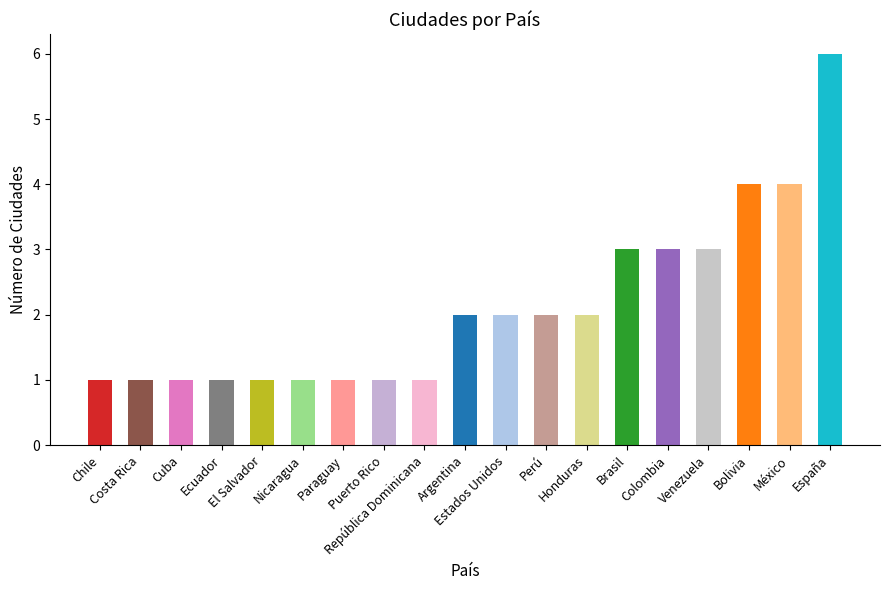

What is the difference between the maximum and minimum values?

5